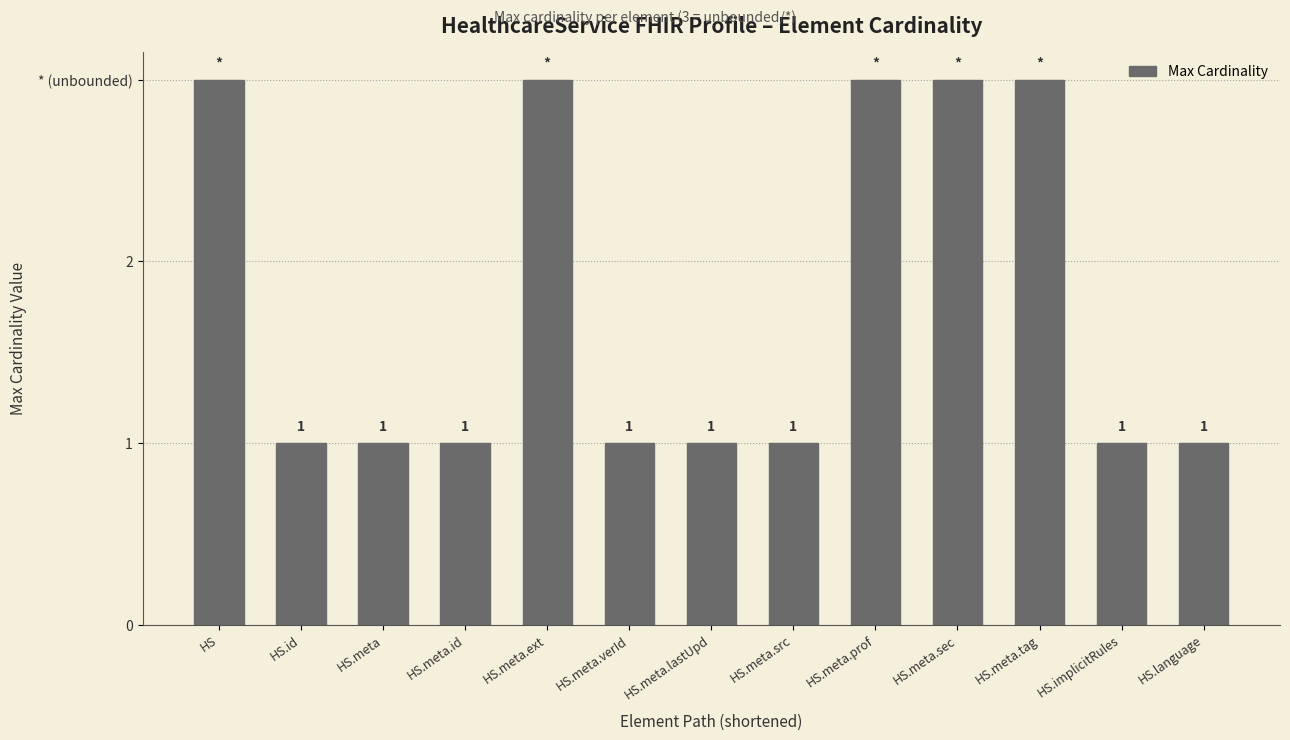

Between HS.meta.ext and HS.id, which is larger?

HS.meta.ext